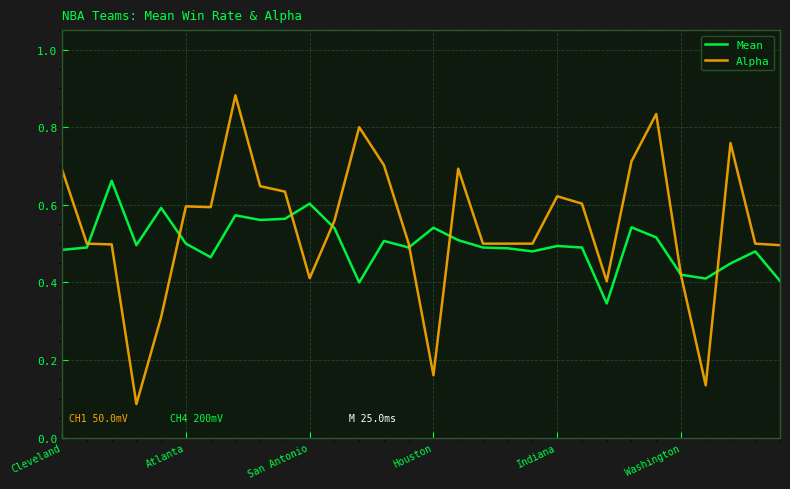

After their last crossing, which series has the higher values: Alpha or Mean?

Alpha